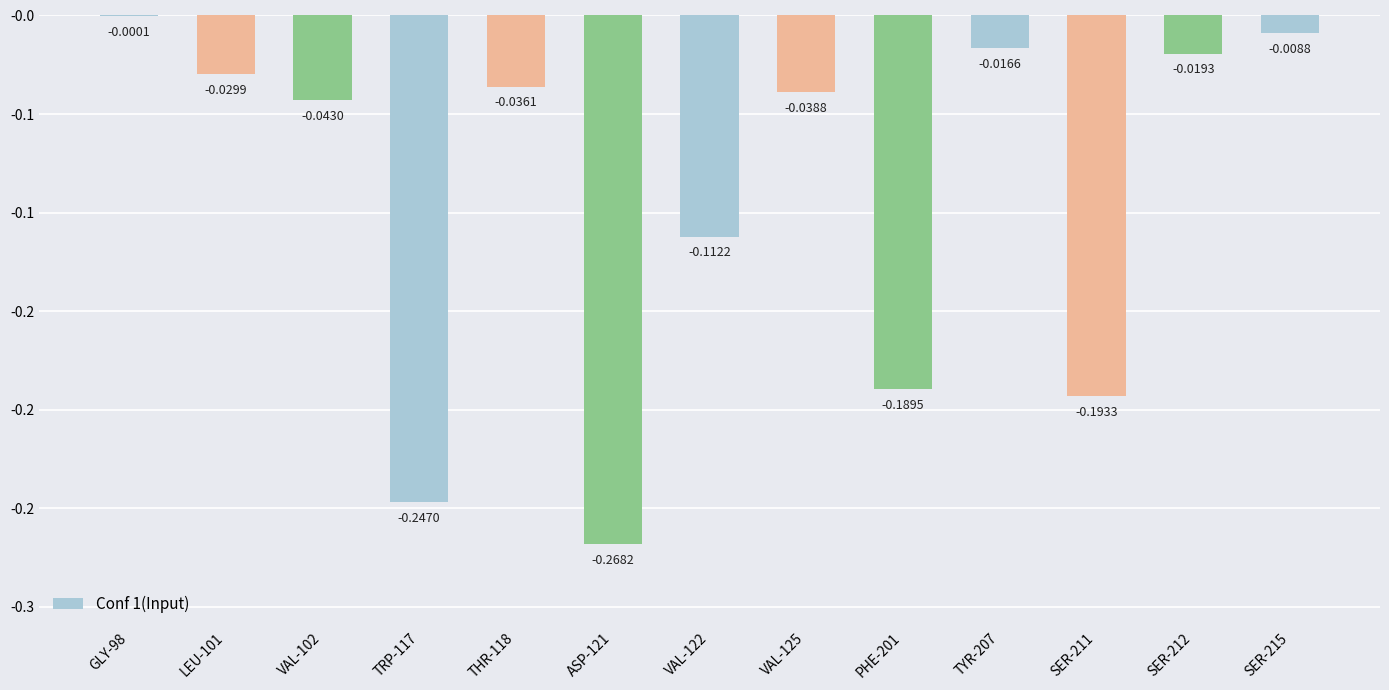

At which label is the value closest to 0?

GLY-98